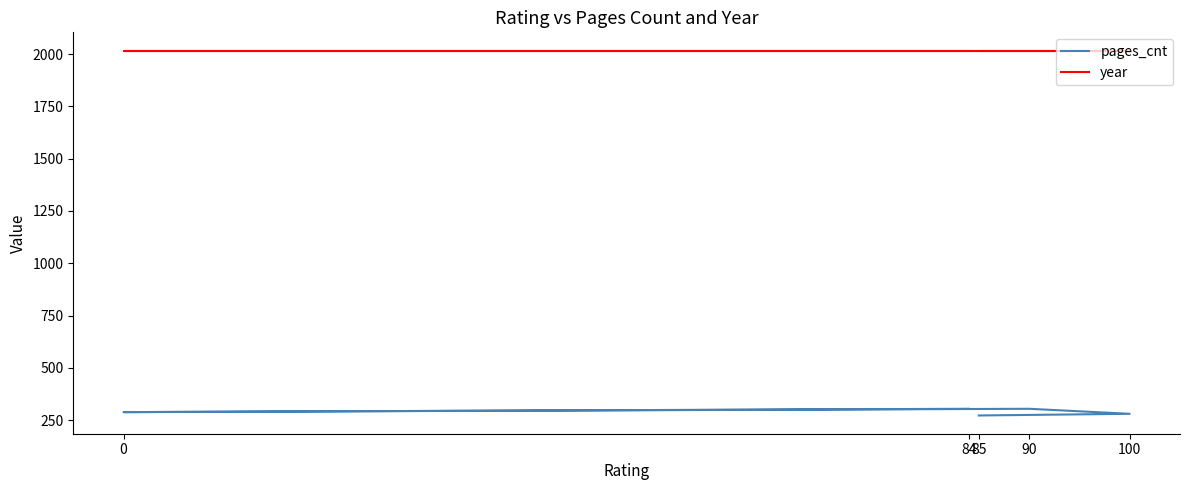

Reading left to right, what are all the values shown in this chart?

pages_cnt: 84=304	0=288	90=304	100=280	85=272
year: 84=2017	0=2017	90=2017	100=2017	85=2017